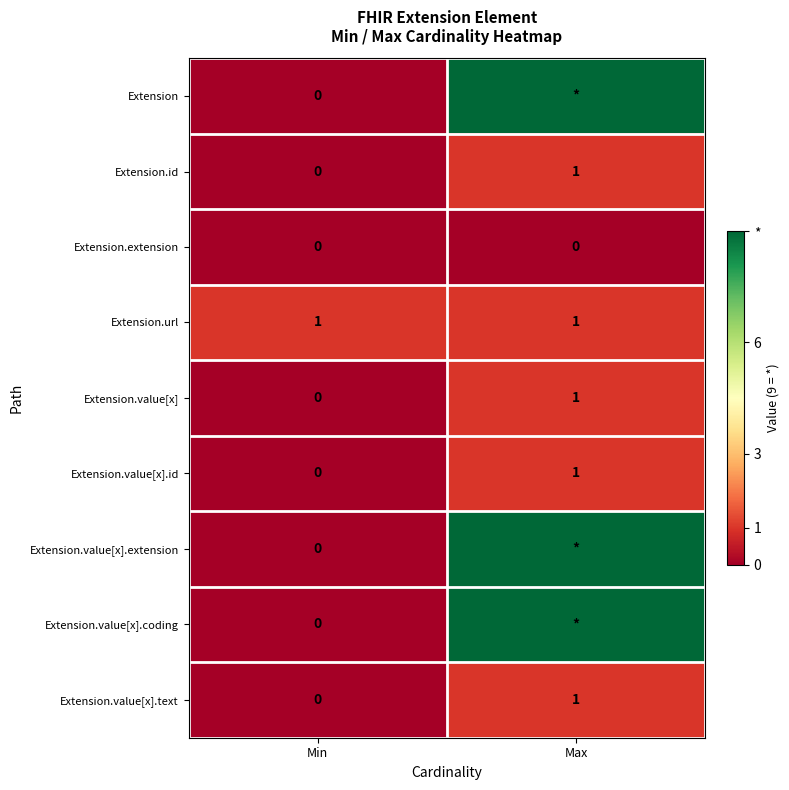

Is it true that Extension.id equals 2 at Max?

False